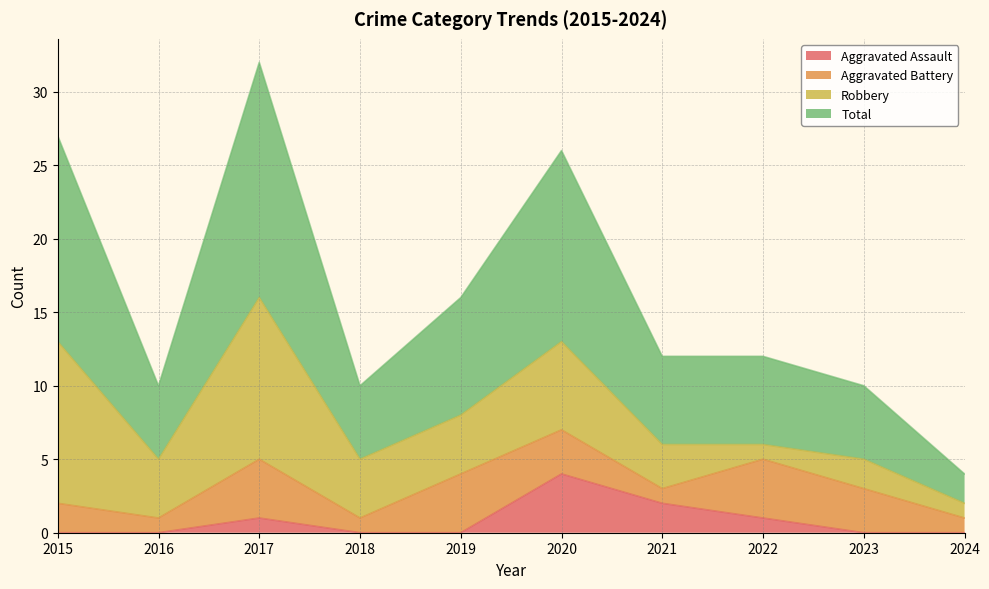

What are all the series names shown in the legend?

Aggravated Assault, Aggravated Battery, Robbery, Total